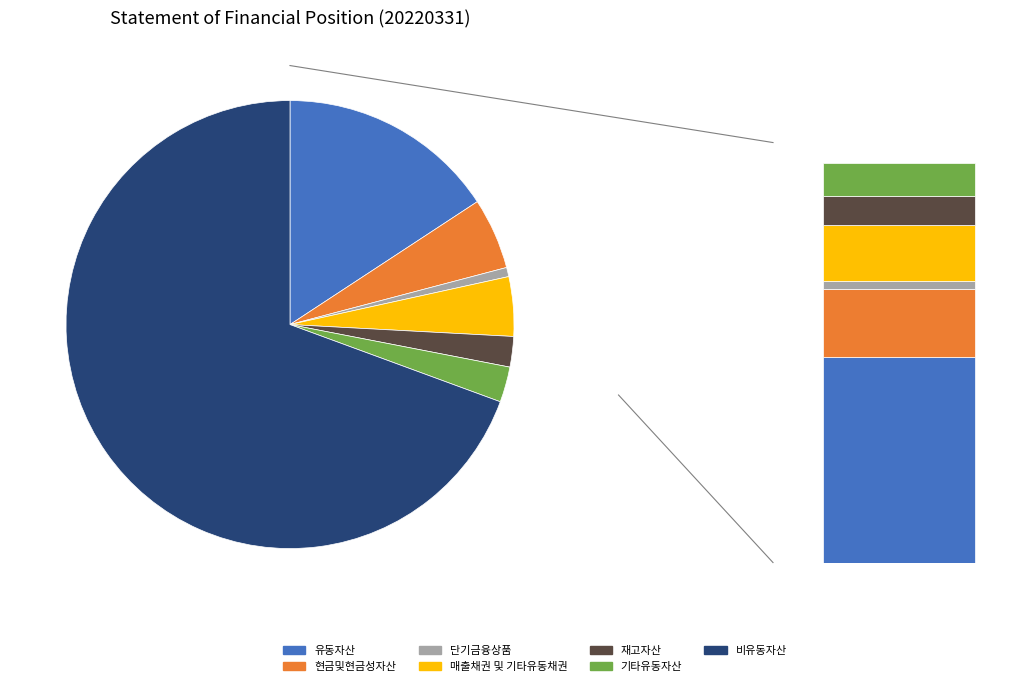

How many segments does this pie chart have?

7